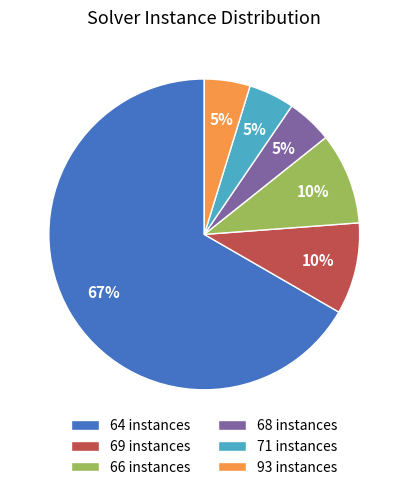

How many slices are in this pie chart?

6